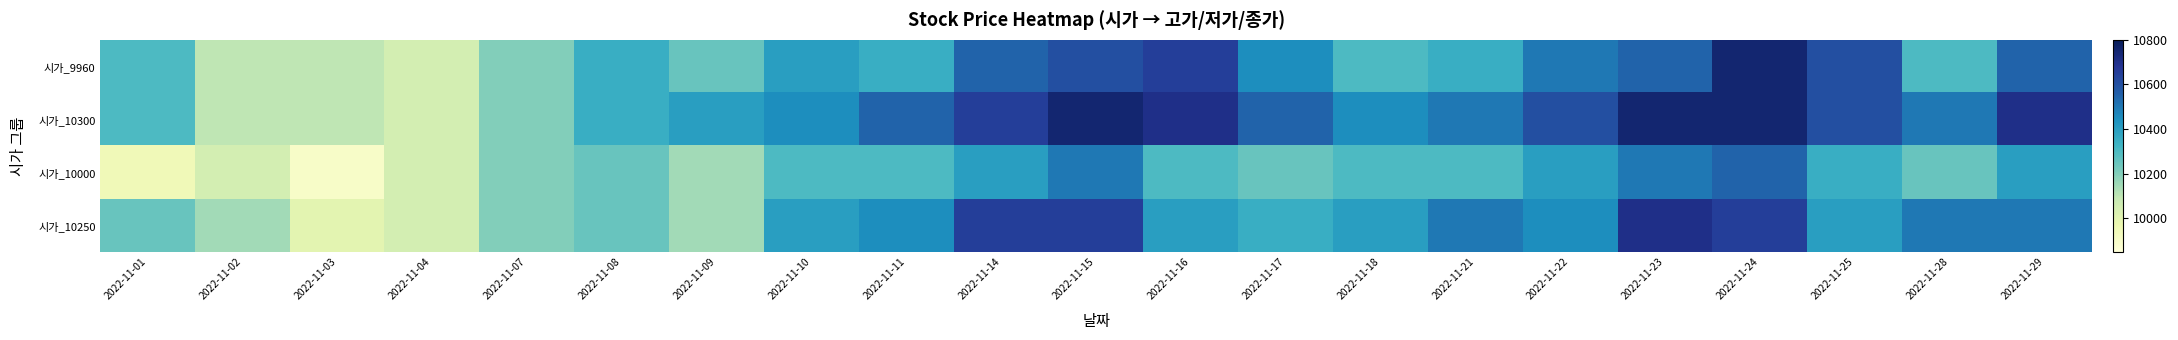

Reading right to left, list all the values displayed in this chart.

시가_9960: 2022-11-29=10550	2022-11-28=10300	2022-11-25=10600	2022-11-24=10750	2022-11-23=10550	2022-11-22=10500	2022-11-21=10350	2022-11-18=10300	2022-11-17=10450	2022-11-16=10650	2022-11-15=10600	2022-11-14=10550	2022-11-11=10350	2022-11-10=10400	2022-11-09=10250	2022-11-08=10350	2022-11-07=10200	2022-11-04=10050	2022-11-03=10100	2022-11-02=10100	2022-11-01=10300
시가_10300: 2022-11-29=10700	2022-11-28=10500	2022-11-25=10600	2022-11-24=10750	2022-11-23=10750	2022-11-22=10600	2022-11-21=10500	2022-11-18=10450	2022-11-17=10550	2022-11-16=10700	2022-11-15=10750	2022-11-14=10650	2022-11-11=10550	2022-11-10=10450	2022-11-09=10400	2022-11-08=10350	2022-11-07=10200	2022-11-04=10050	2022-11-03=10100	2022-11-02=10100	2022-11-01=10300
시가_10000: 2022-11-29=10400	2022-11-28=10250	2022-11-25=10350	2022-11-24=10550	2022-11-23=10500	2022-11-22=10400	2022-11-21=10300	2022-11-18=10300	2022-11-17=10250	2022-11-16=10300	2022-11-15=10500	2022-11-14=10400	2022-11-11=10300	2022-11-10=10300	2022-11-09=10150	2022-11-08=10250	2022-11-07=10200	2022-11-04=10050	2022-11-03=9900	2022-11-02=10050	2022-11-01=9950
시가_10250: 2022-11-29=10500	2022-11-28=10500	2022-11-25=10400	2022-11-24=10650	2022-11-23=10700	2022-11-22=10450	2022-11-21=10500	2022-11-18=10400	2022-11-17=10350	2022-11-16=10400	2022-11-15=10650	2022-11-14=10650	2022-11-11=10450	2022-11-10=10400	2022-11-09=10150	2022-11-08=10250	2022-11-07=10200	2022-11-04=10050	2022-11-03=10000	2022-11-02=10150	2022-11-01=10250